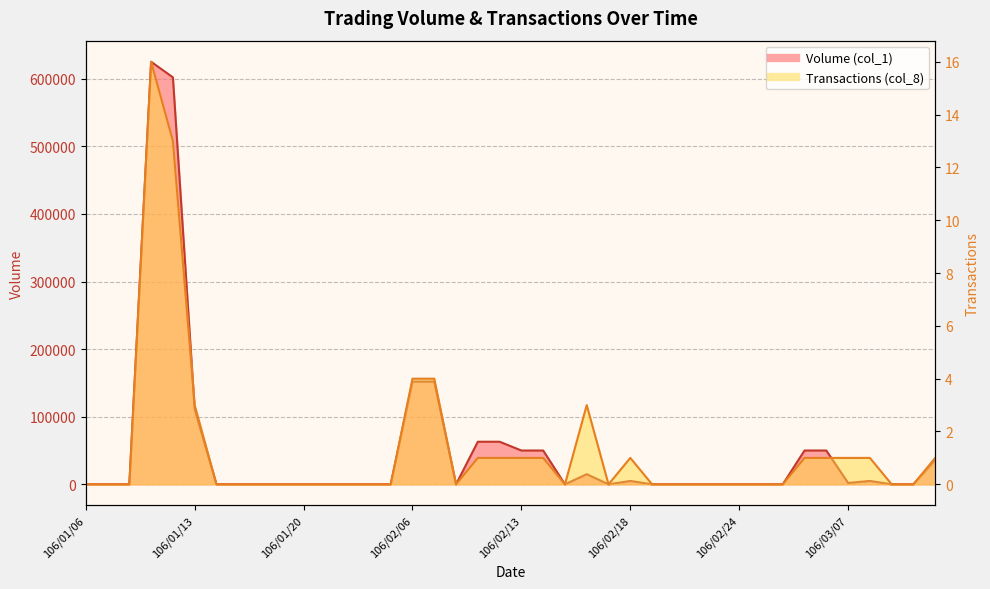

At which category is the sum across all series the highest?

106/01/11